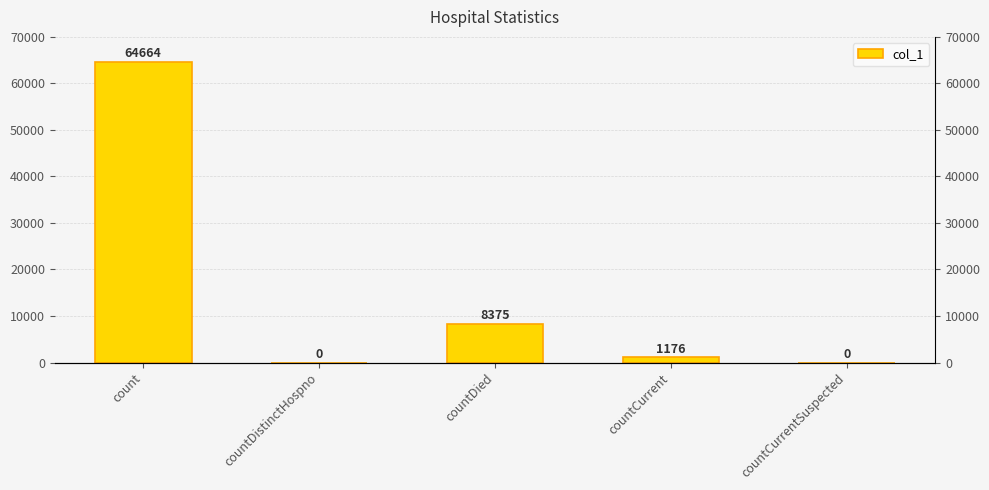

What is the greatest value displayed?

64664